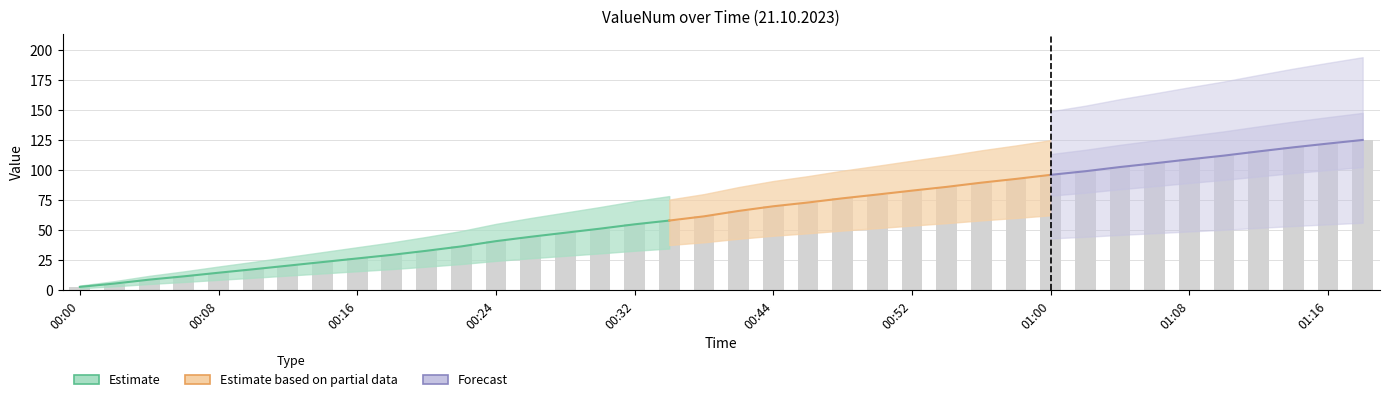

What is the approximate value at 01:10?

112.1